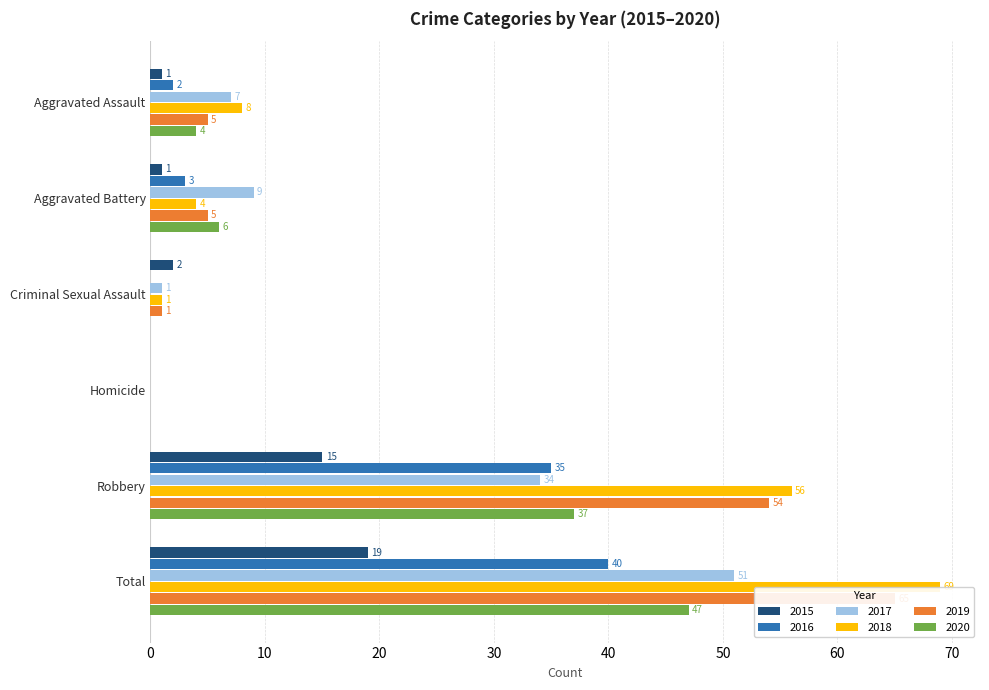

Which series has the largest total across all categories?

2018